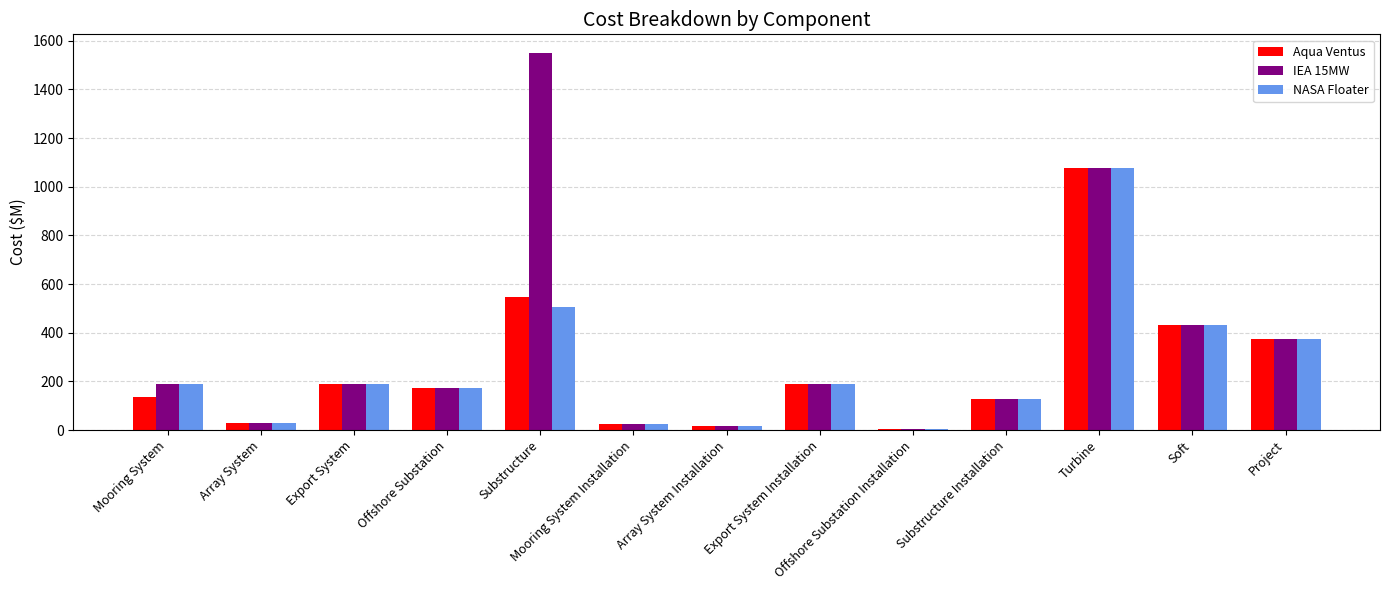

The value of Aqua Ventus at Export System Installation is 188.9. True or false?

True